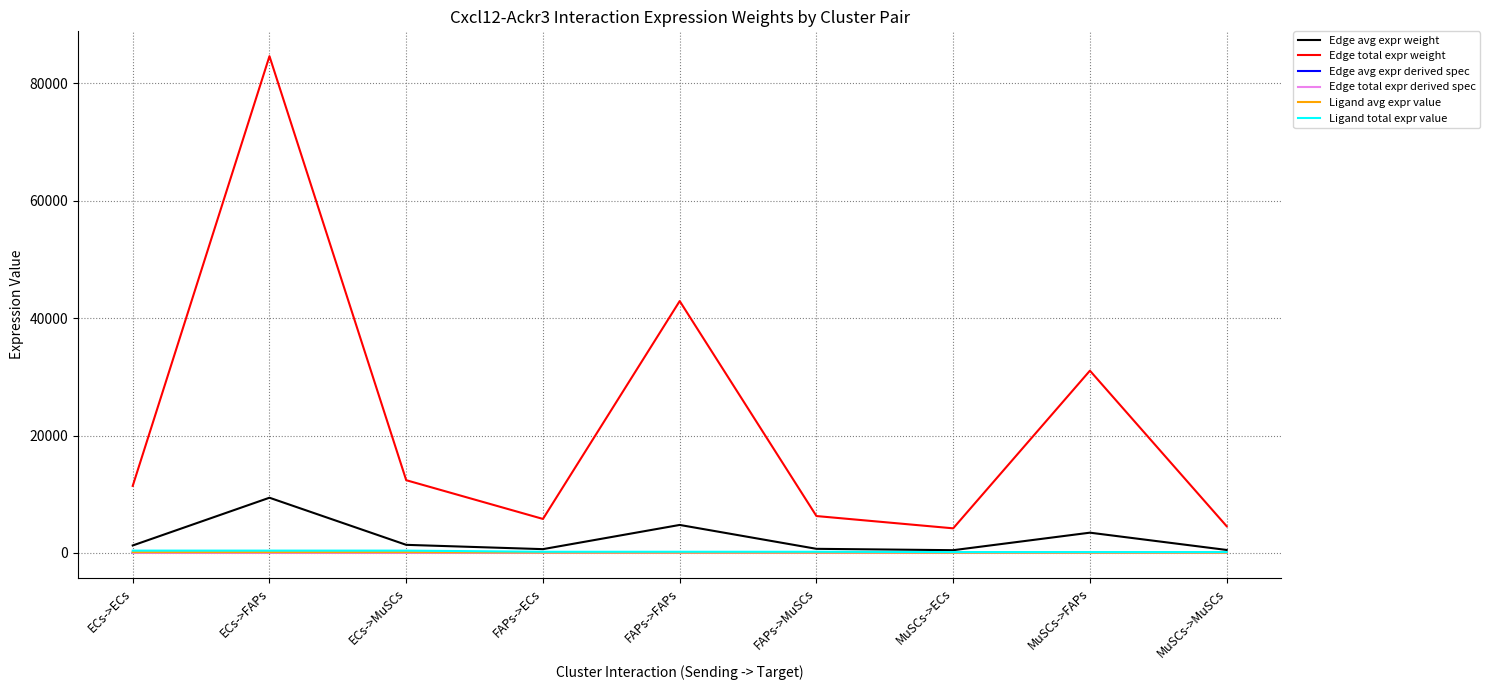

What is the label of the 8th point from the left?

MuSCs->FAPs